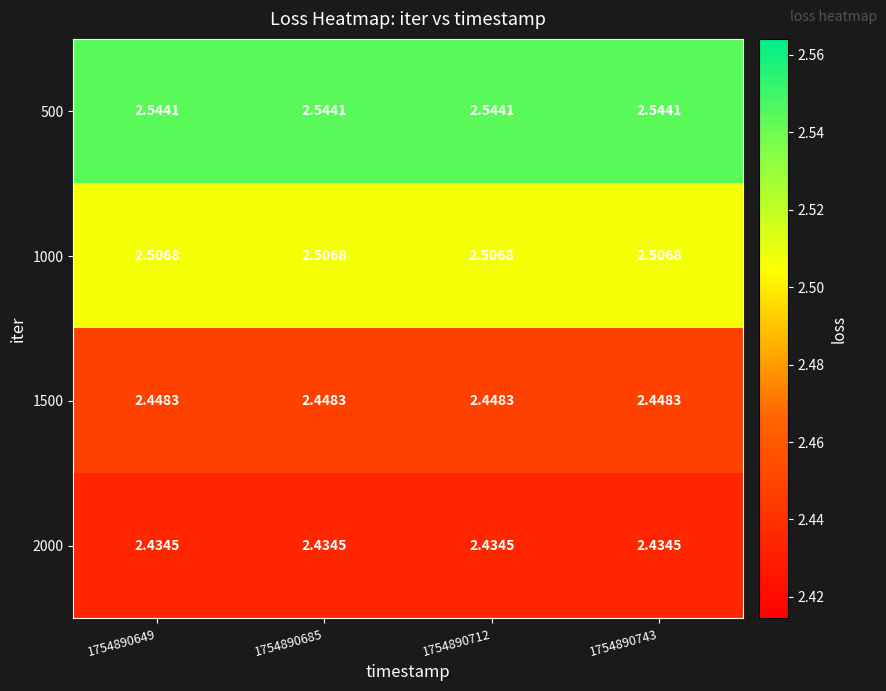

Is the value of 1000 at 1754890685 greater than the value of 2000 at 1754890649?

Yes